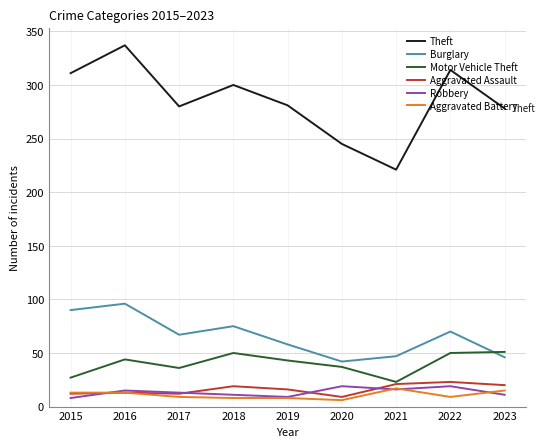

What is the sum of all Motor Vehicle Theft values?

361